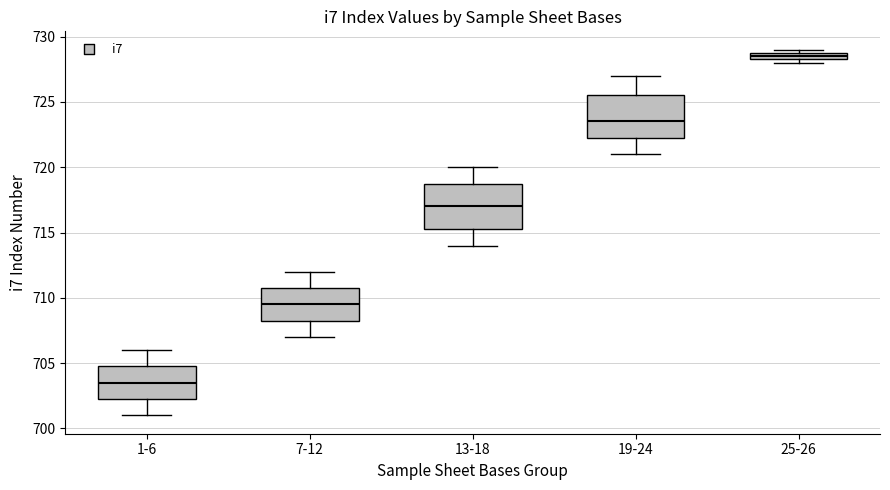

Where is the upper edge of the box for 25-26 on the y-axis? The values are not printed on the chart, so give them approximately, as read against the axis.

729.0